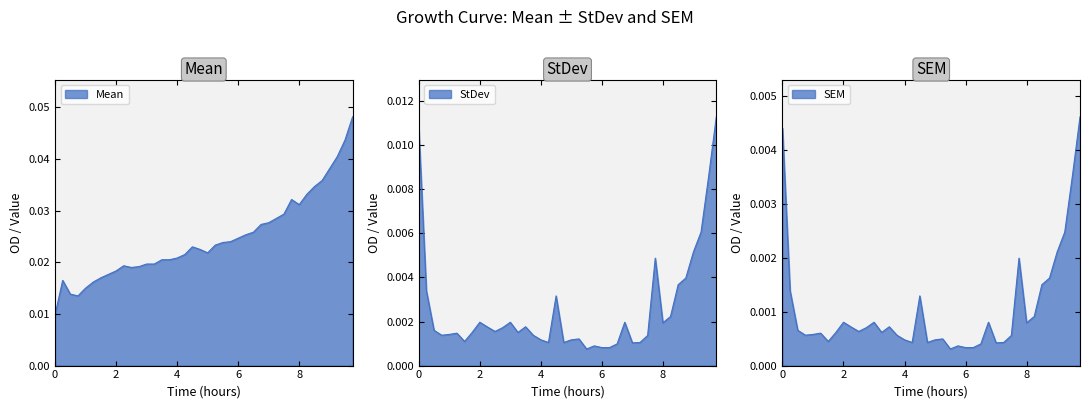

At 8.5, list the series in order from smallest to largest.

SEM, StDev, Mean